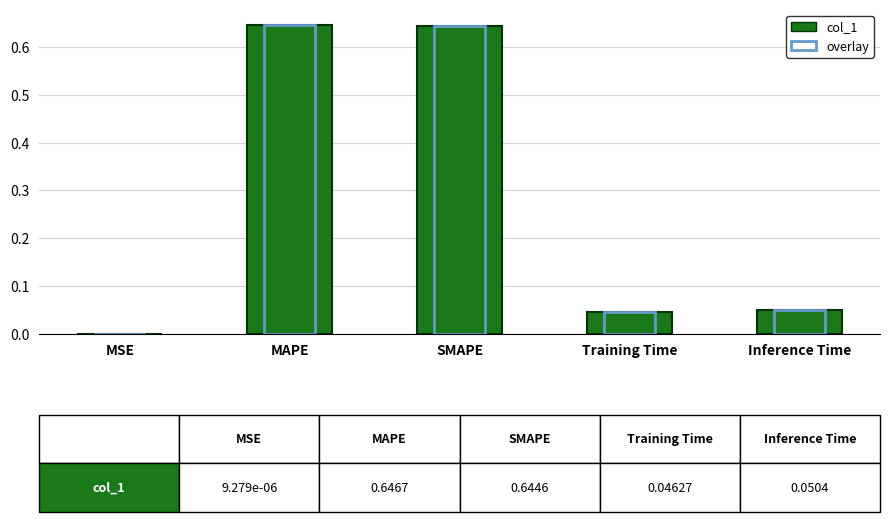

Are the bars horizontal?

No